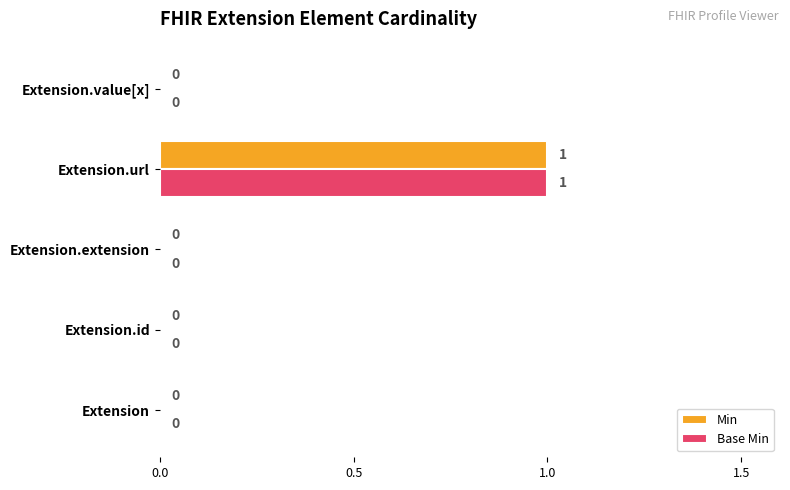

Is it true that Min equals -1 at Extension.id?

False